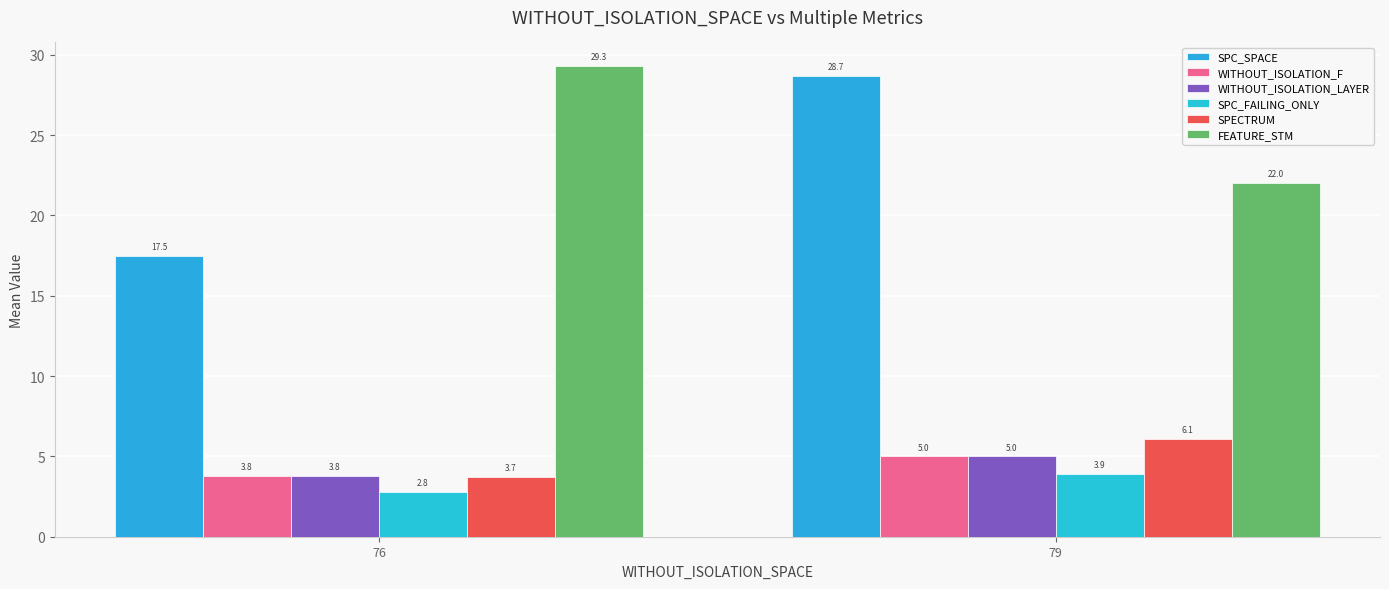

How many bars are there in each group?

6